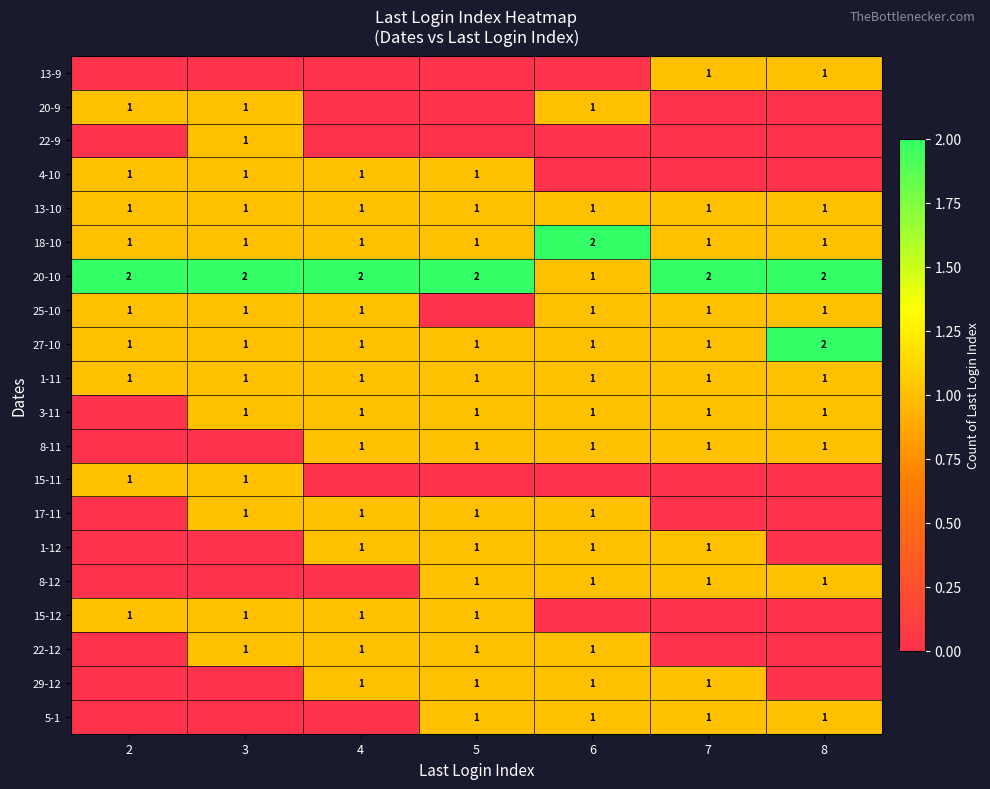

Count the number of data series in this chart.

20